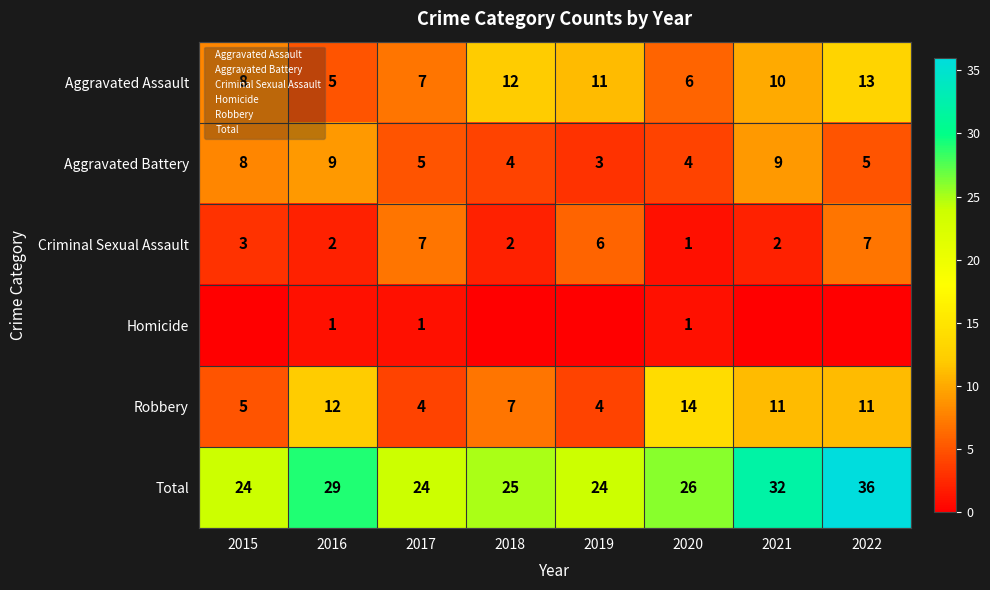

Between 2019 and 2021, which is larger?

2019